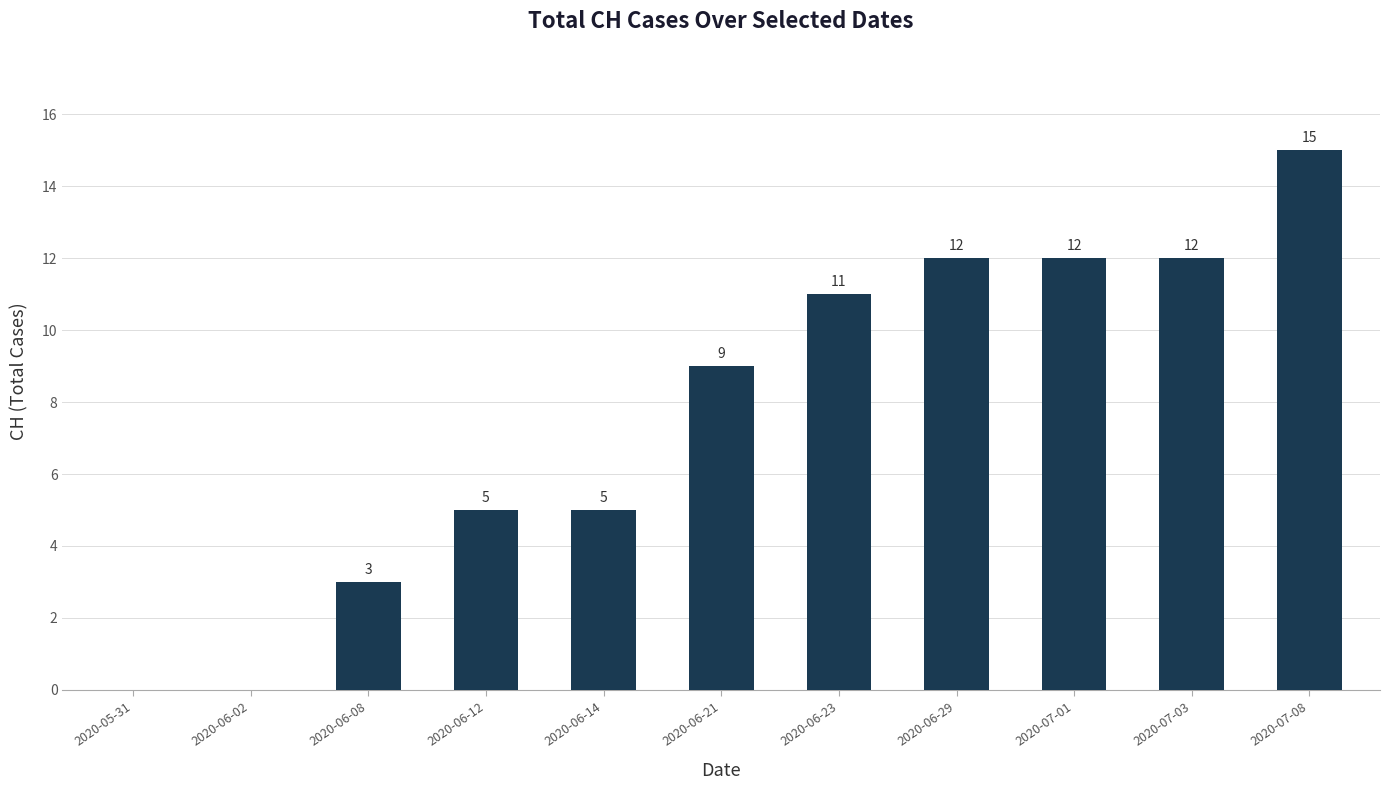

What is the difference between the values at 2020-07-08 and 2020-06-21?

6